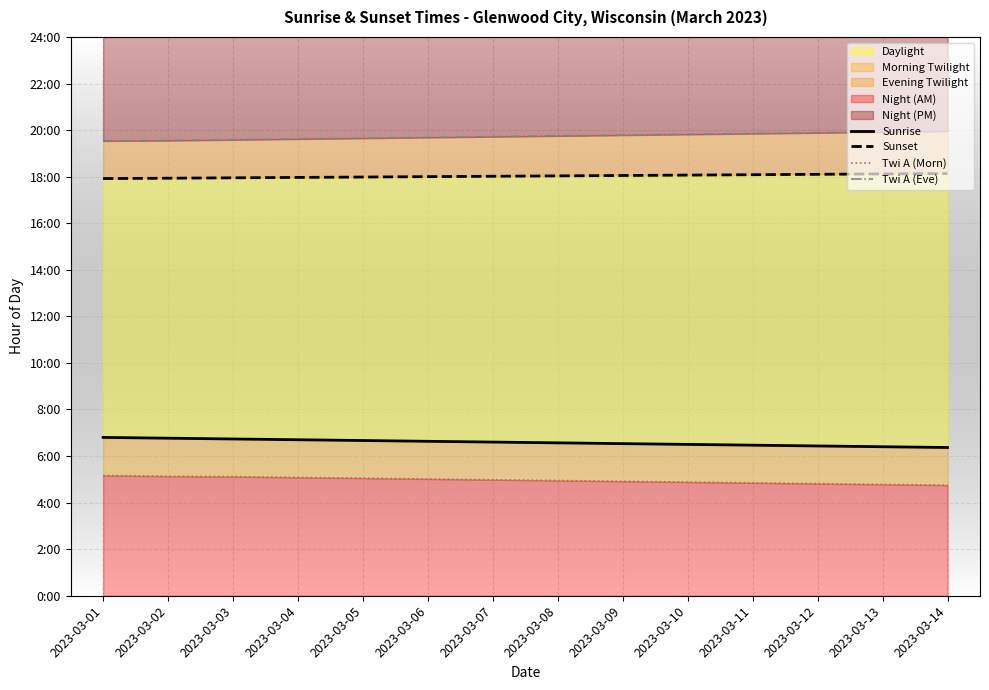

What is the average value of the Twi A (Eve) series?

19.7